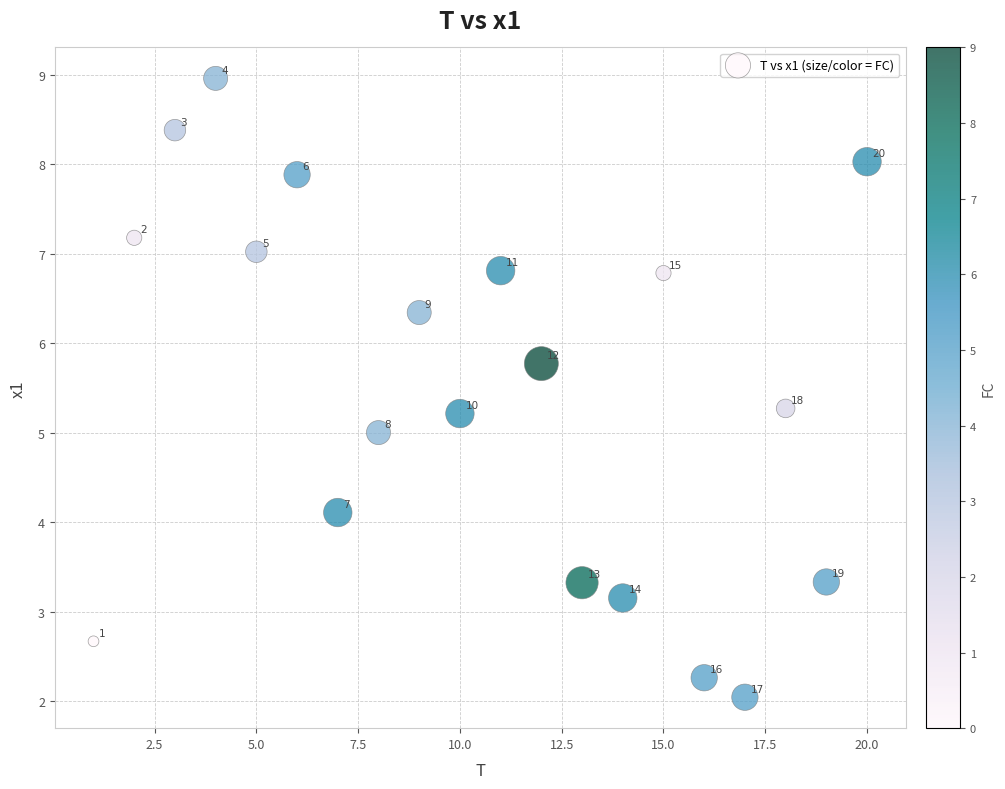

What is the range of X values (max minus min)?

19.0